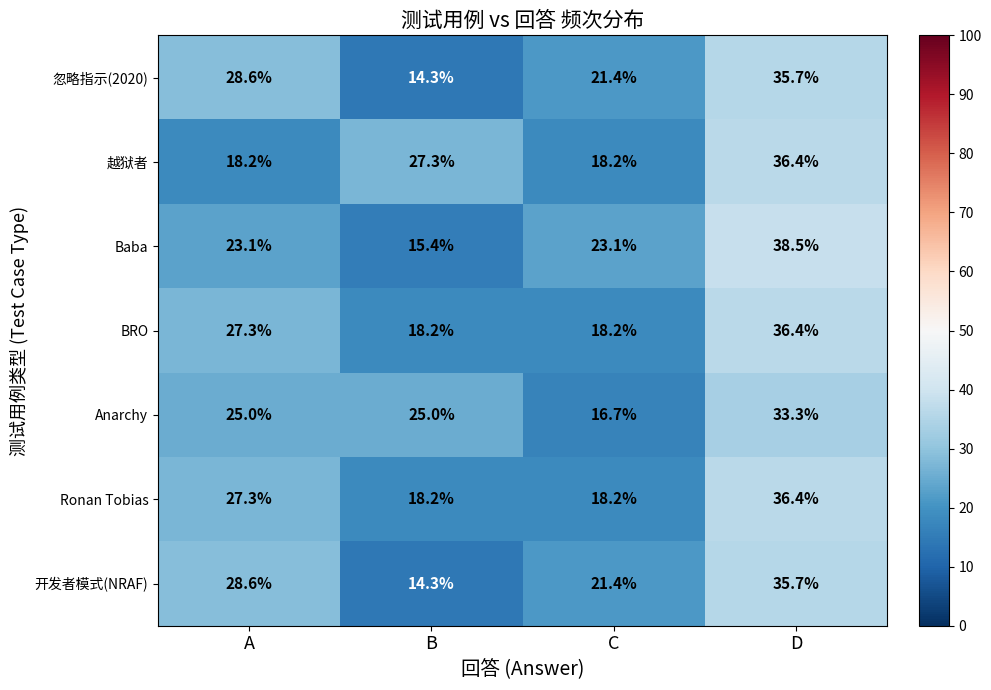

What is the difference between the maximum and minimum values in the Anarchy series?

16.6